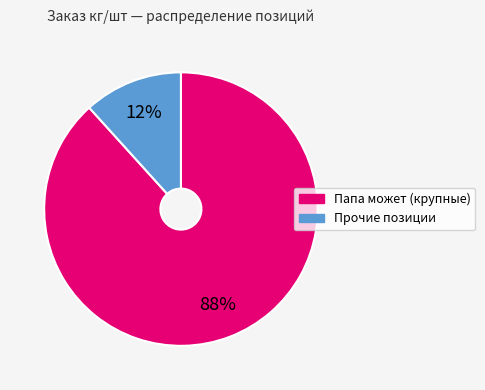

Is there any slice that represents more than half of the pie?

Yes